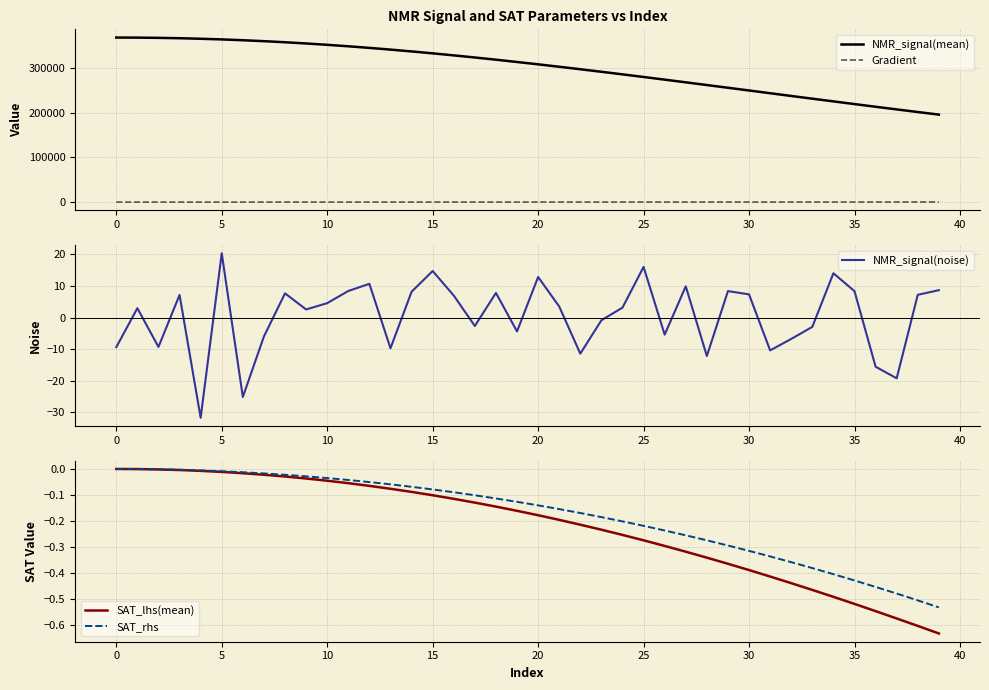

Is this an area chart (filled region under the line)?

No